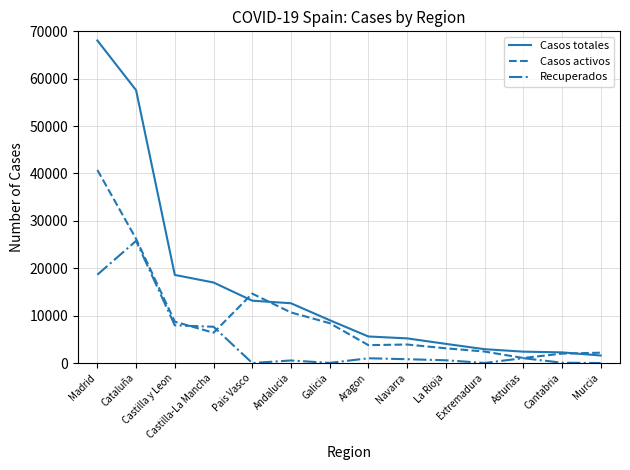

List the series in order of their peak value, highest first.

Casos totales, Casos activos, Recuperados